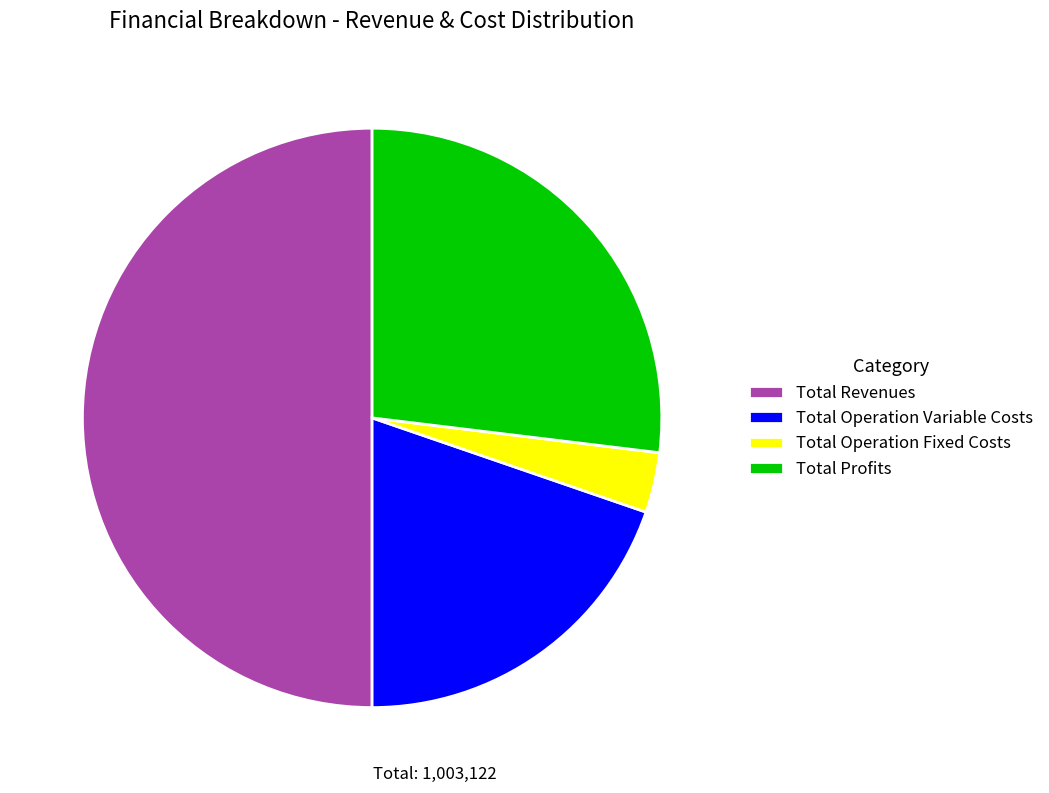

Between Total Operation Variable Costs and Total Profits, which is larger?

Total Profits